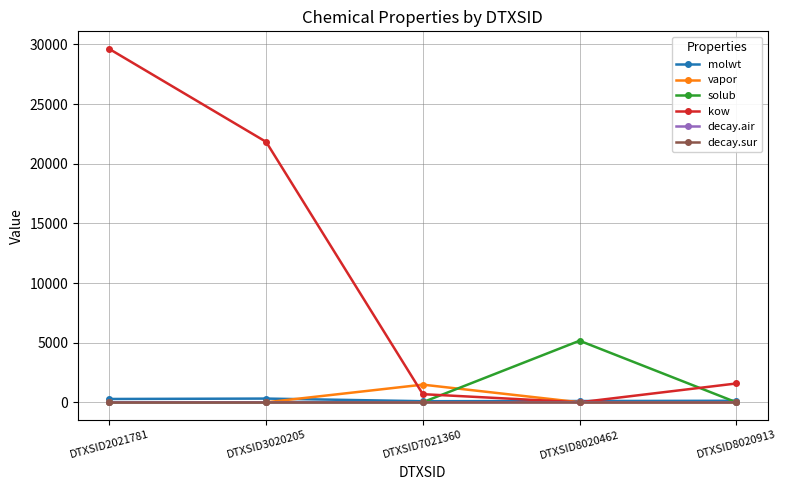

True or false: decay.air has more than 2 interior local peaks.

False